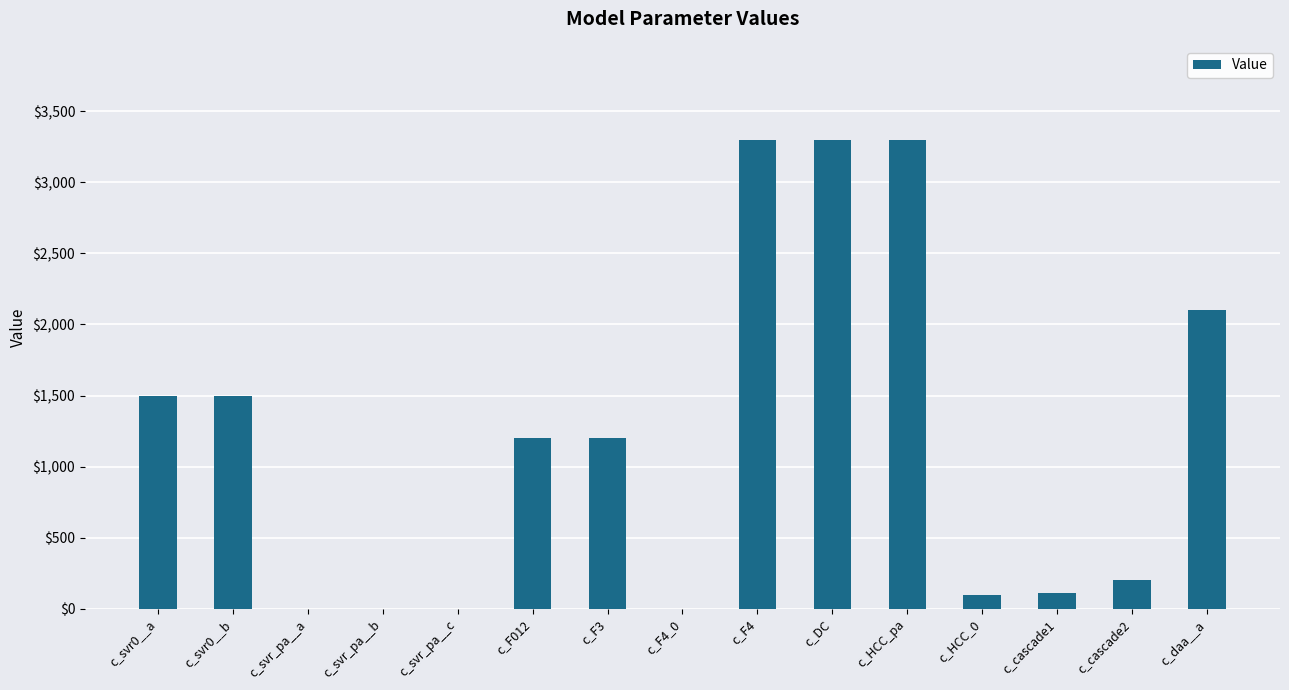

True or false: the data shows 2477 at c_svr0__a.

False